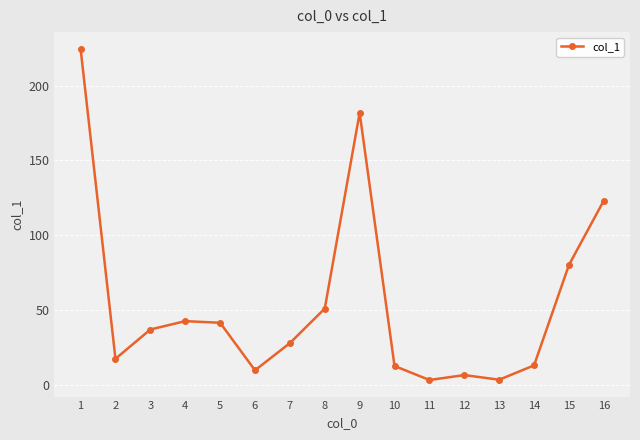

What is the change in value from 2 to 7?

+10.5